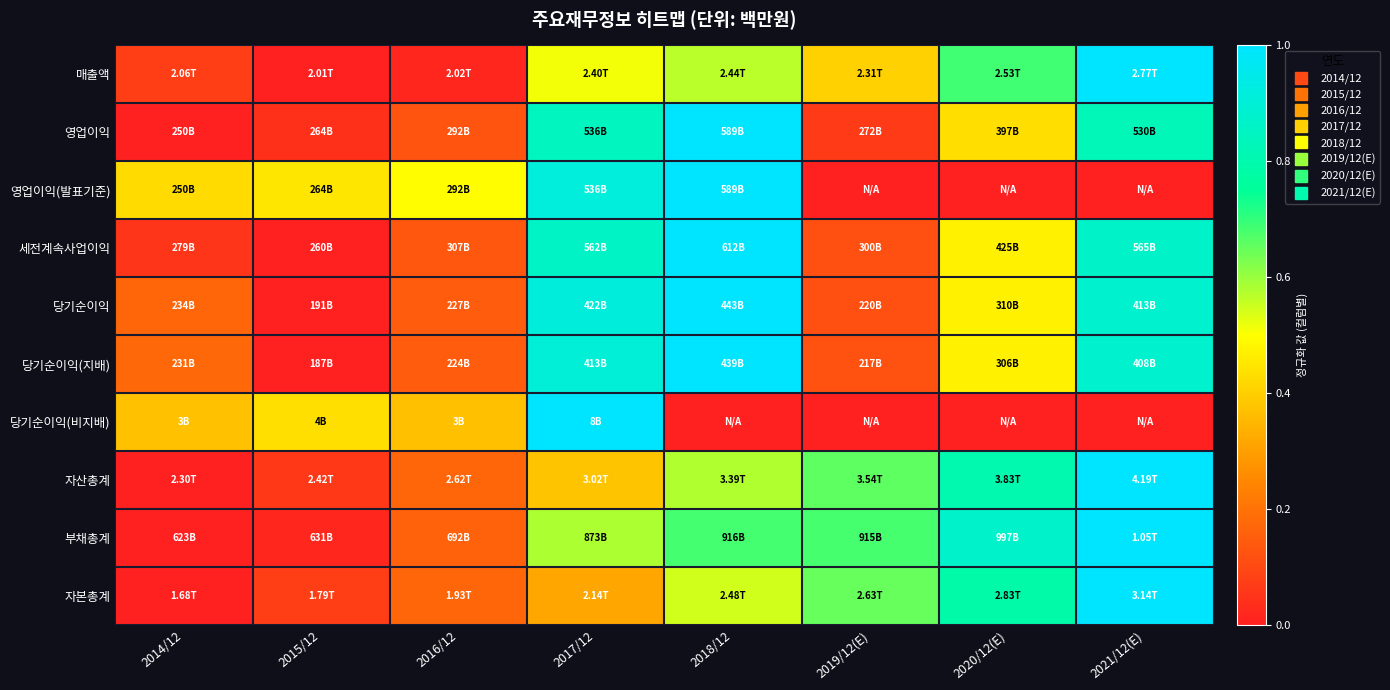

At which category is the sum across all series the highest?

2021/12(E)